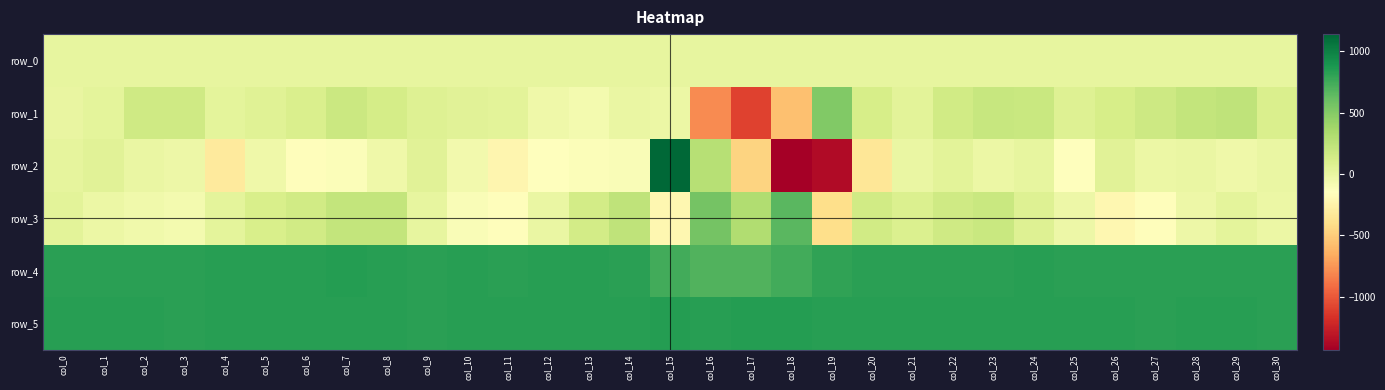

At how many categories does at least one series exceed 505?

31